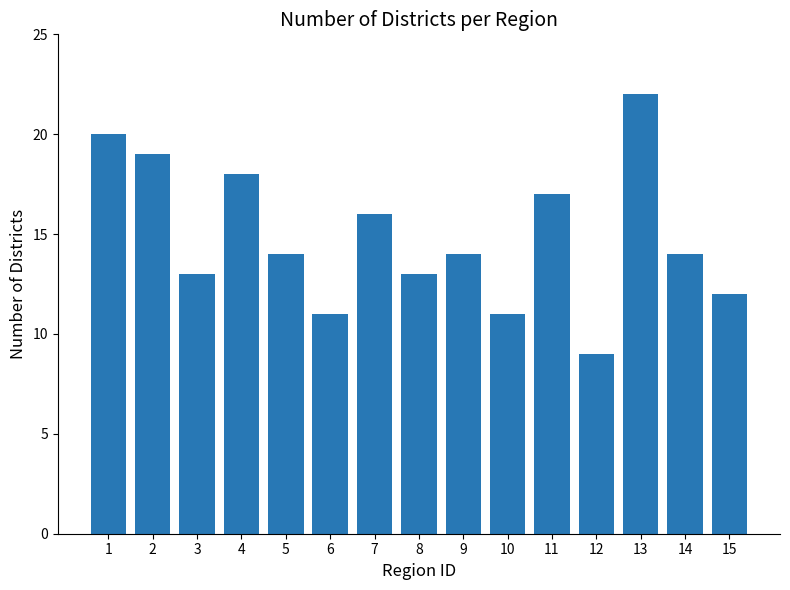

Is it true that the value at 2 is 13?

False